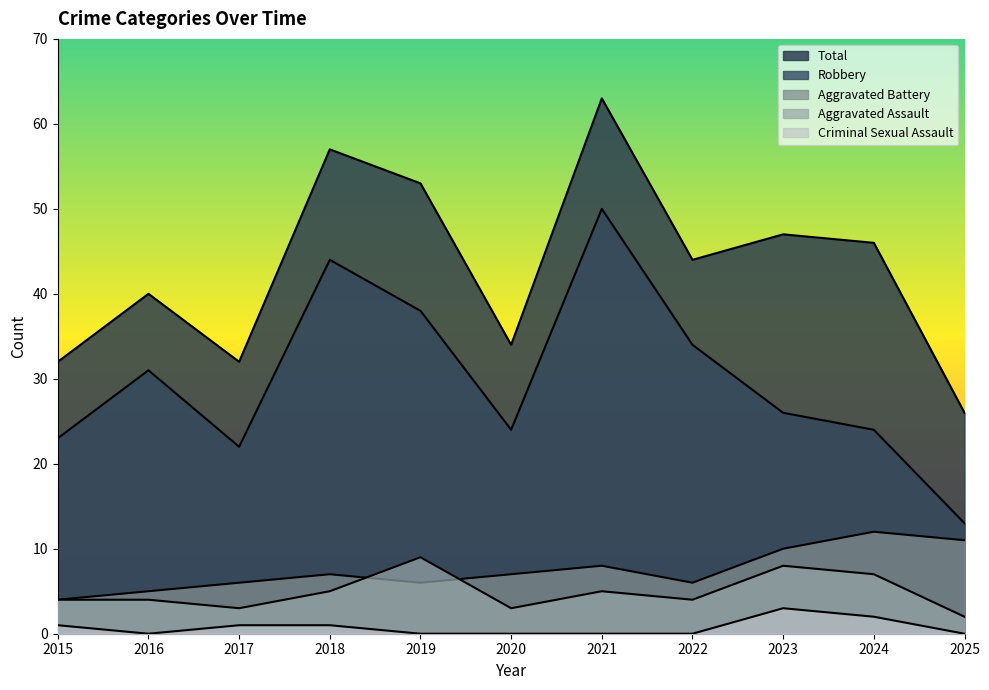

Which category has the lowest value in the Robbery series?

2025